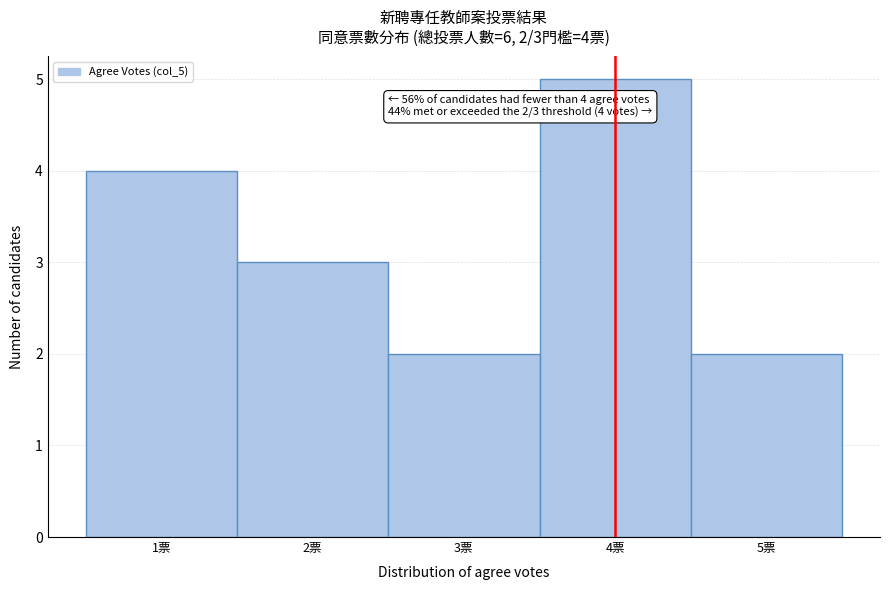

Over which range of the x-axis is the bar tallest?

3.5 to 4.5